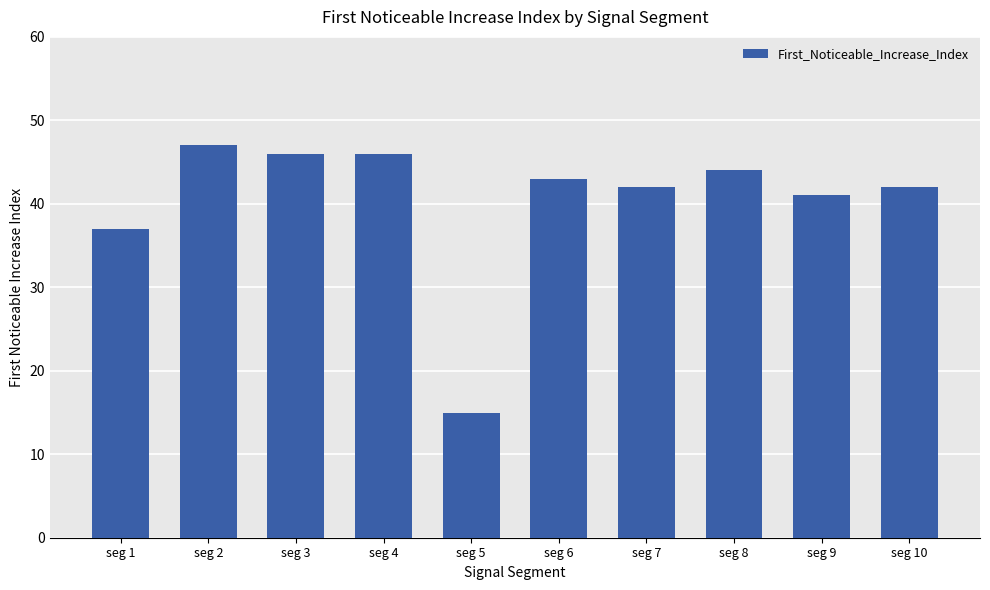

What is the difference between the maximum and minimum values?

32